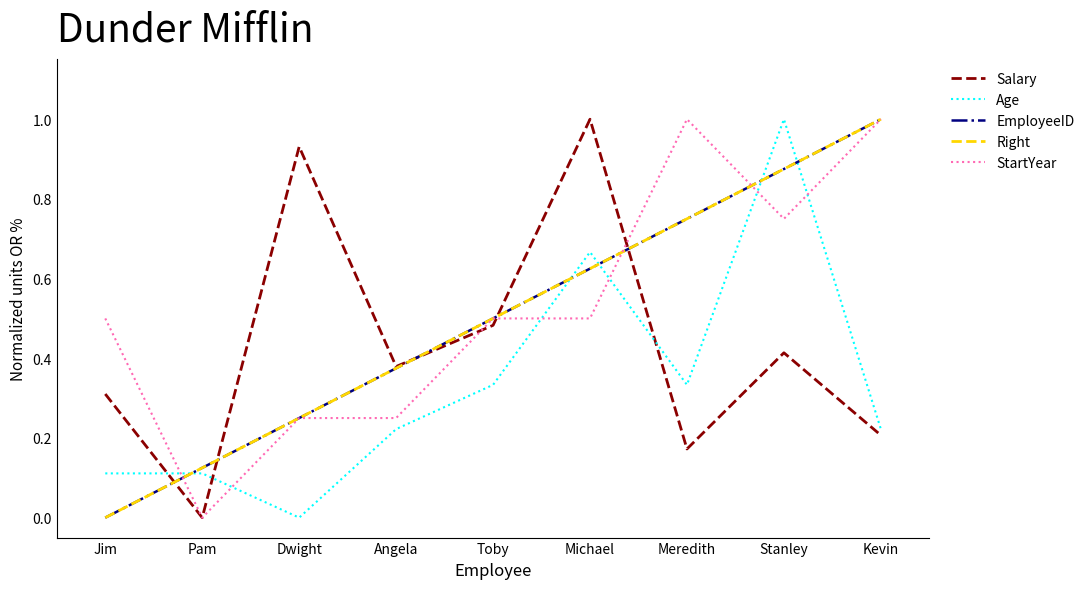

Reading left to right, transcribe all the data shown in this chart.

Salary: 0.3	0.0	0.9	0.4	0.5	1.0	0.2	0.4	0.2
Age: 0.1	0.1	0.0	0.2	0.3	0.7	0.3	1.0	0.2
EmployeeID: 0.0	0.1	0.2	0.4	0.5	0.6	0.8	0.9	1.0
Right: 0.0	0.1	0.2	0.4	0.5	0.6	0.8	0.9	1.0
StartYear: 0.5	0.0	0.2	0.2	0.5	0.5	1.0	0.8	1.0